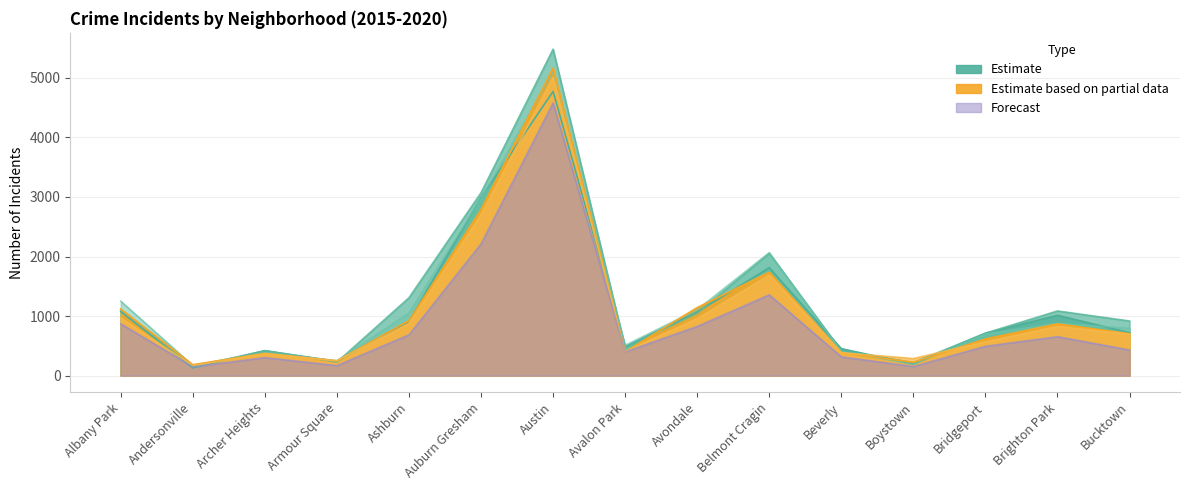

What is the value of the 2016 point at the 4th from the left?

227